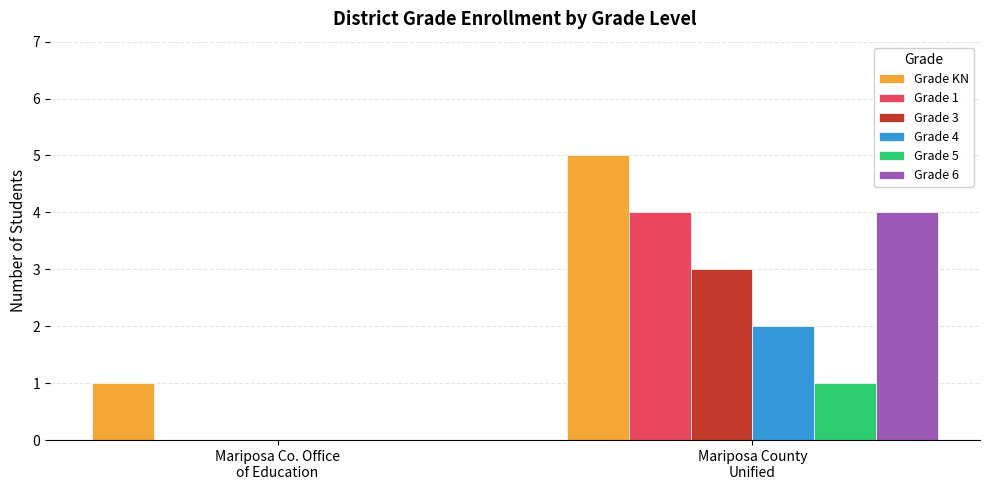

Reading left to right, list all the values displayed in this chart.

Grade KN: 1	5
Grade 1: 0	4
Grade 3: 0	3
Grade 4: 0	2
Grade 5: 0	1
Grade 6: 0	4